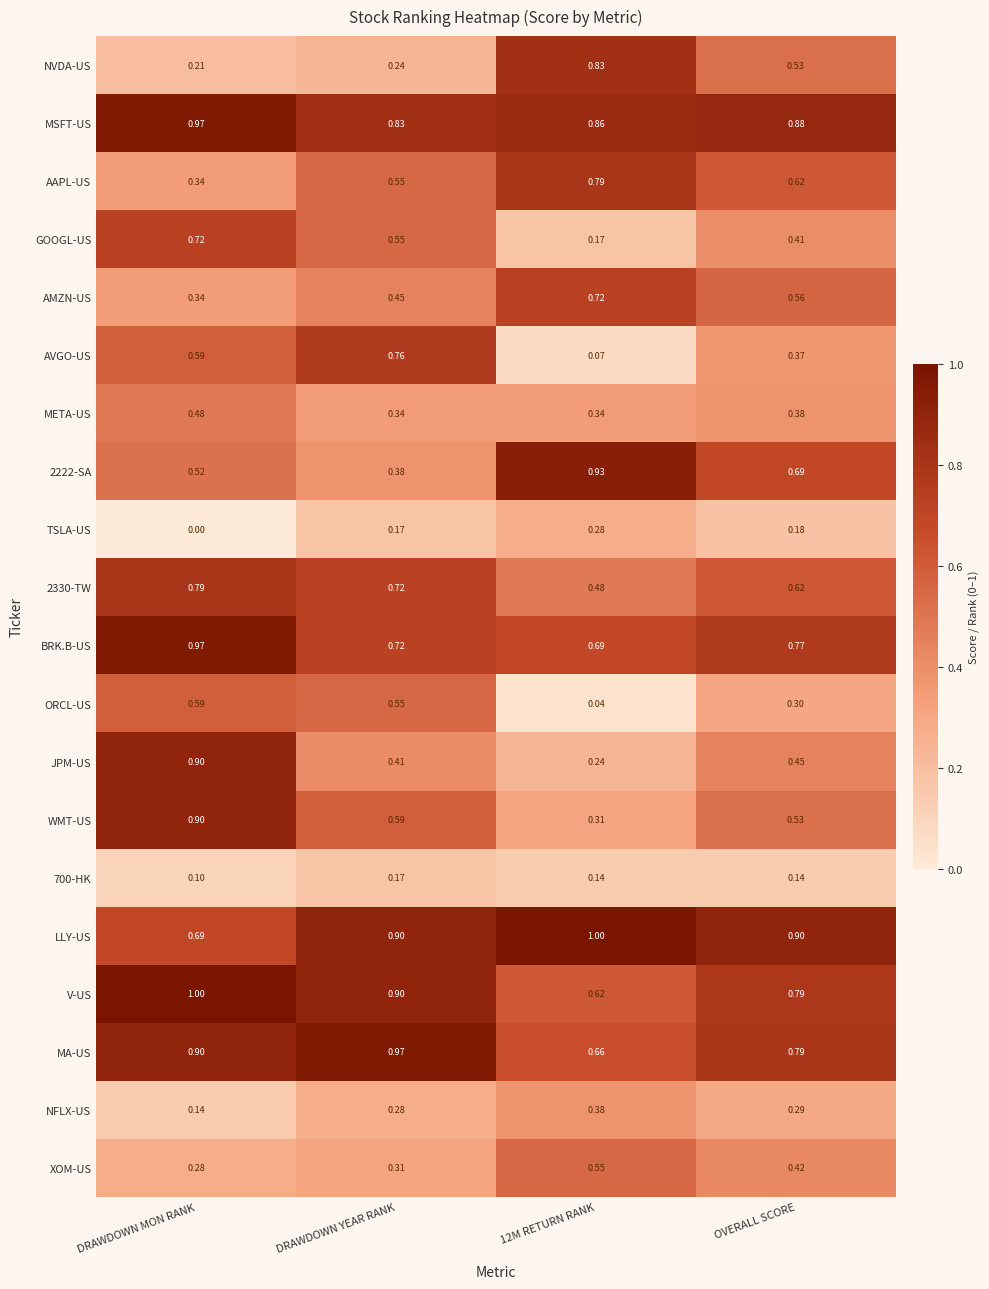

Which series has the widest spread of values?

AVGO-US